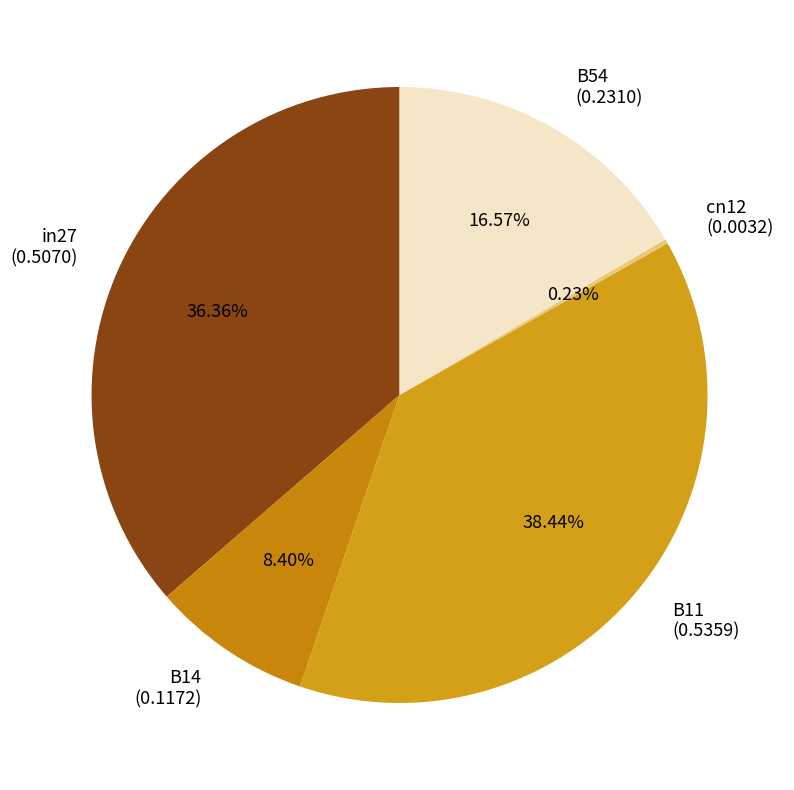

To the nearest percent, what percentage of the pie is B54?

17%